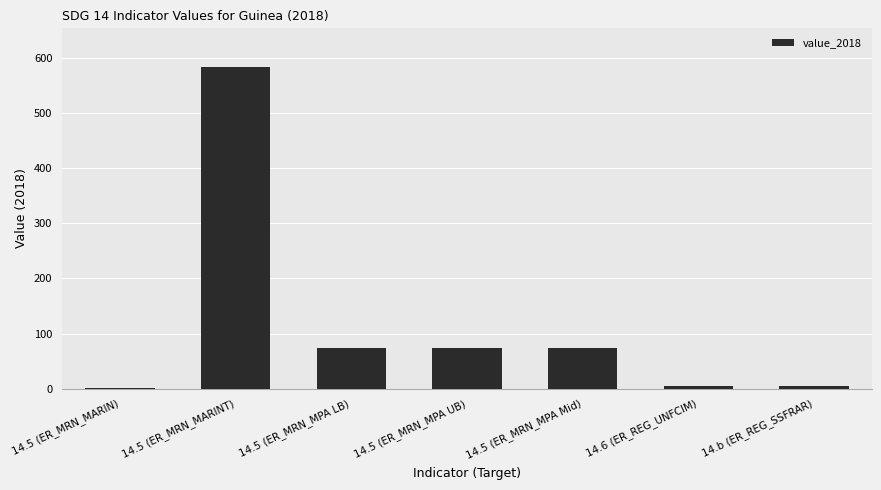

Is it true that the value at 14.5 (ER_MRN_MARINT) is 344.1?

False